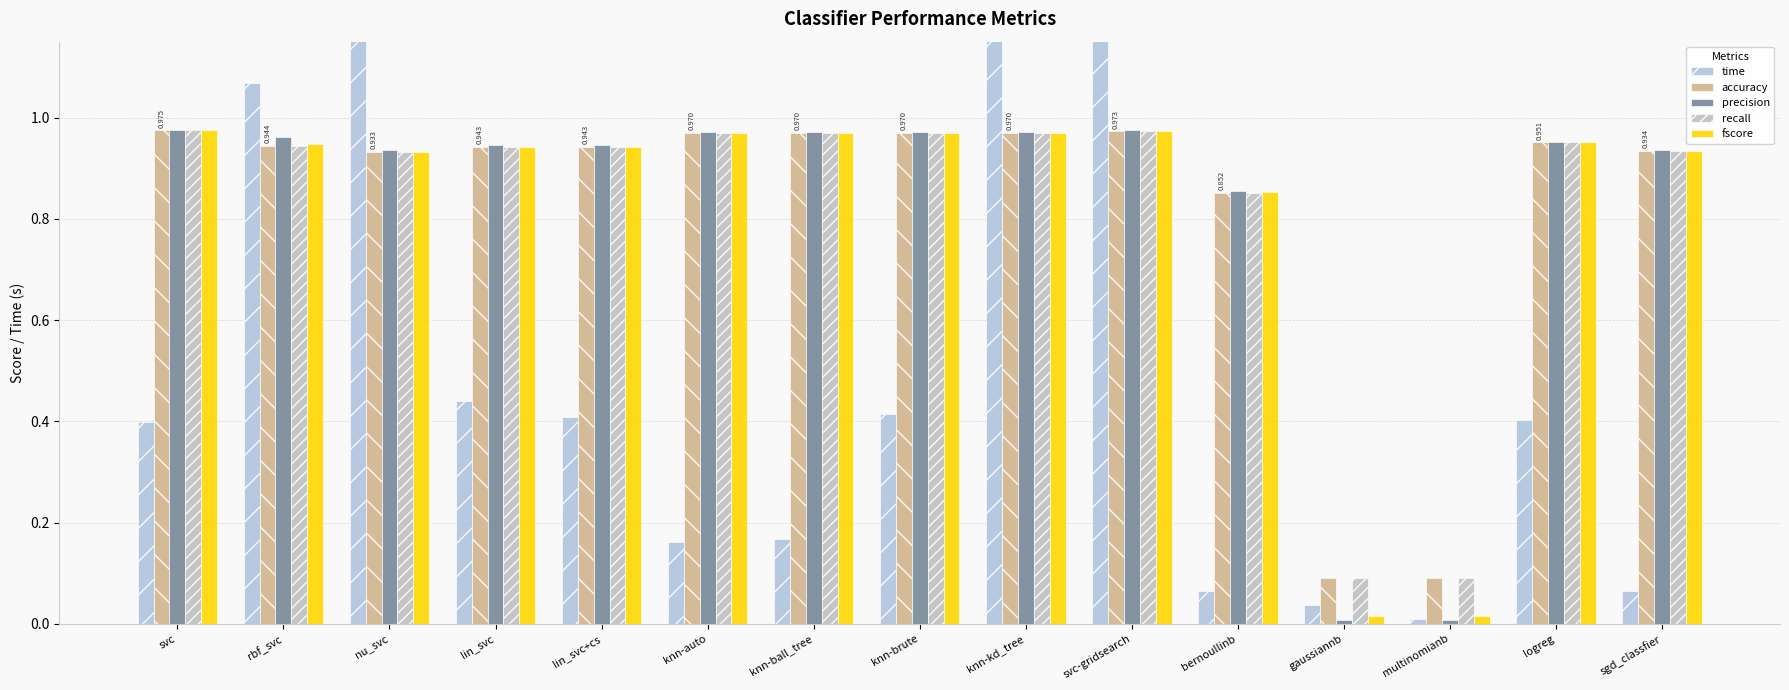

Between svc and knn-brute, which series saw the biggest shift?

time